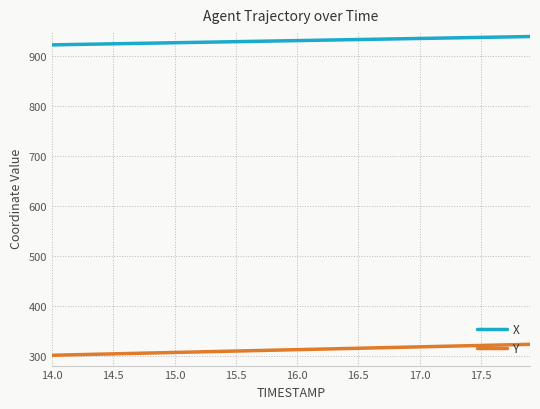

Rank the series by their maximum value, from highest to lowest.

X, Y